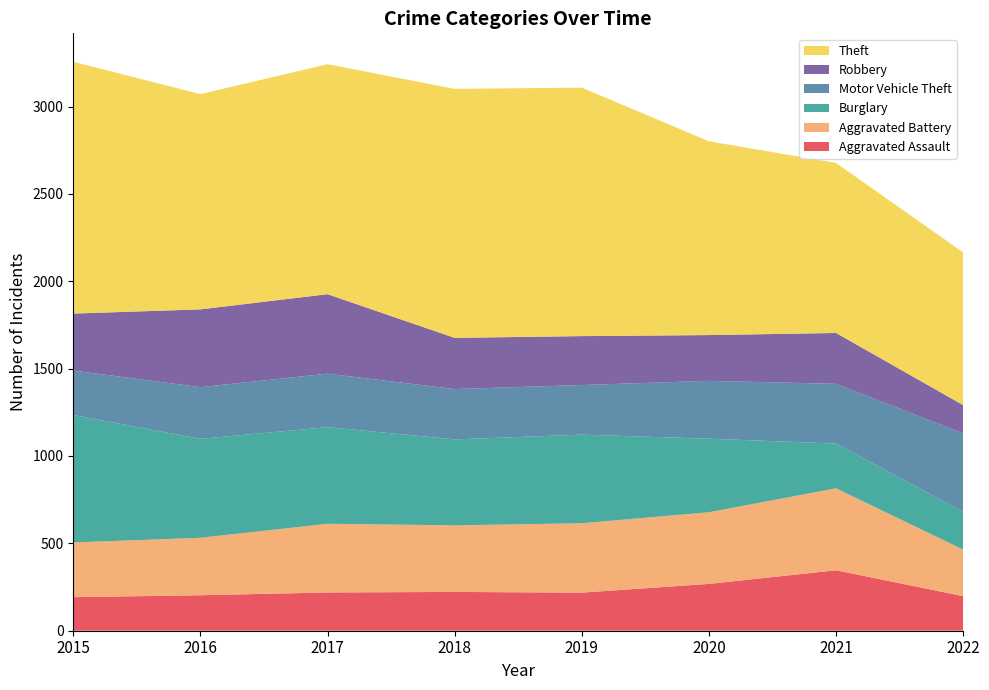

Reading right to left, list all the values displayed in this chart.

Aggravated Assault: 2022=198	2021=346	2020=268	2019=218	2018=222	2017=219	2016=203	2015=192
Aggravated Battery: 2022=266	2021=469	2020=410	2019=397	2018=381	2017=393	2016=329	2015=313
Burglary: 2022=216	2021=256	2020=421	2019=507	2018=492	2017=553	2016=566	2015=729
Motor Vehicle Theft: 2022=449	2021=342	2020=331	2019=284	2018=288	2017=306	2016=296	2015=255
Robbery: 2022=162	2021=291	2020=262	2019=280	2018=293	2017=455	2016=445	2015=326
Theft: 2022=874	2021=973	2020=1109	2019=1422	2018=1425	2017=1316	2016=1232	2015=1441